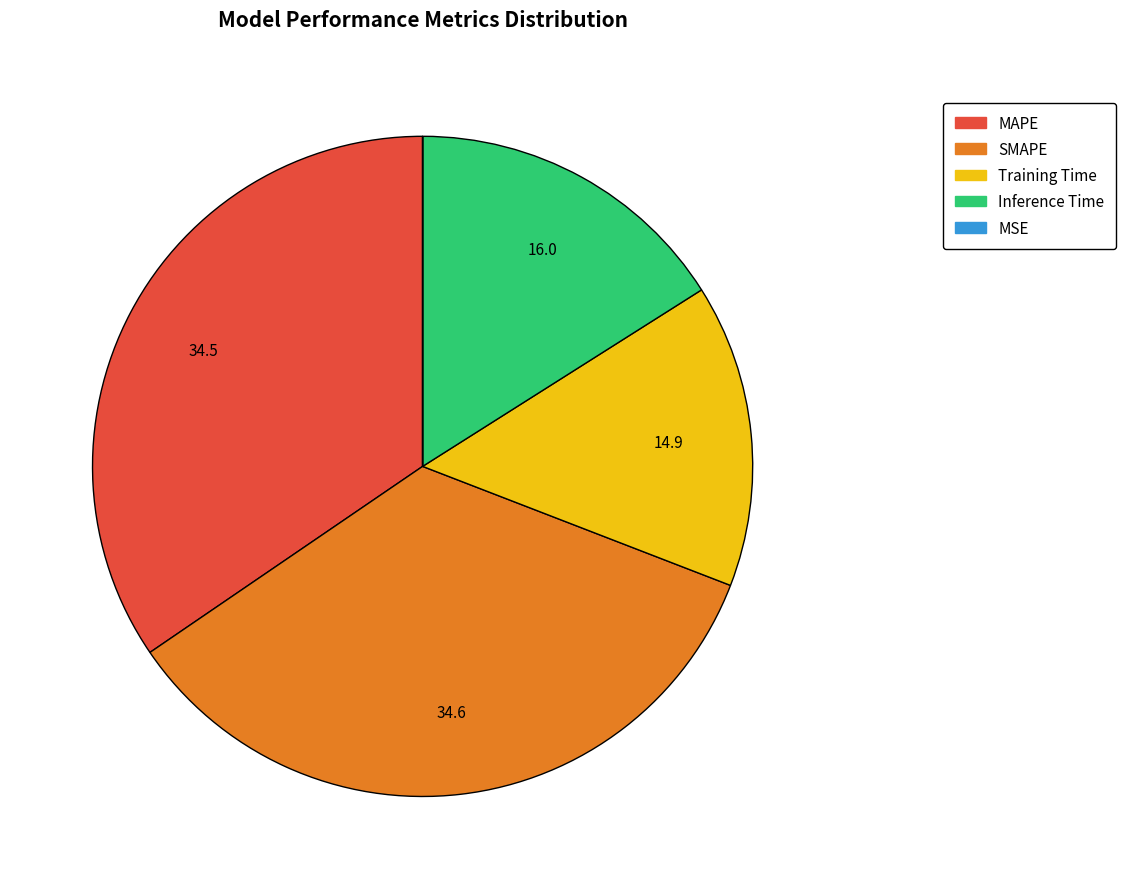

Do Training Time and MAPE together represent more than half of the pie?

No